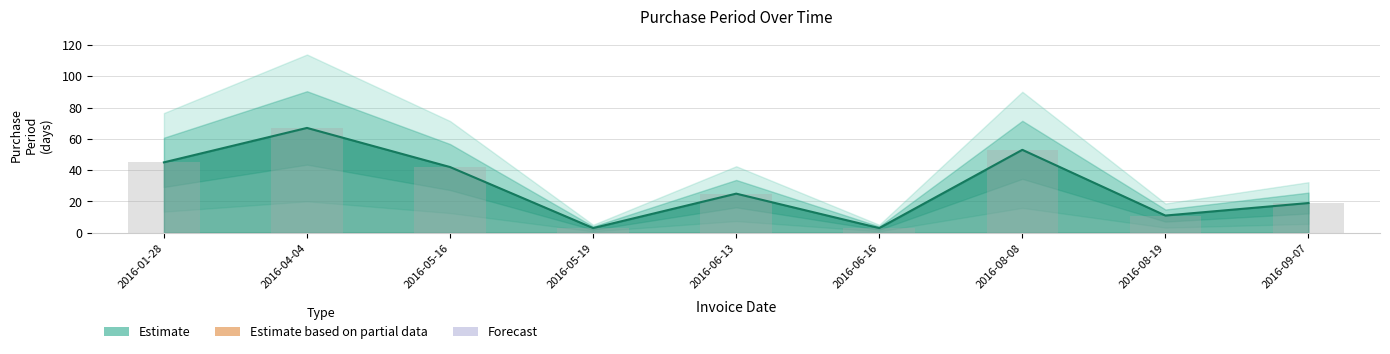

How many data points are above 25?

4